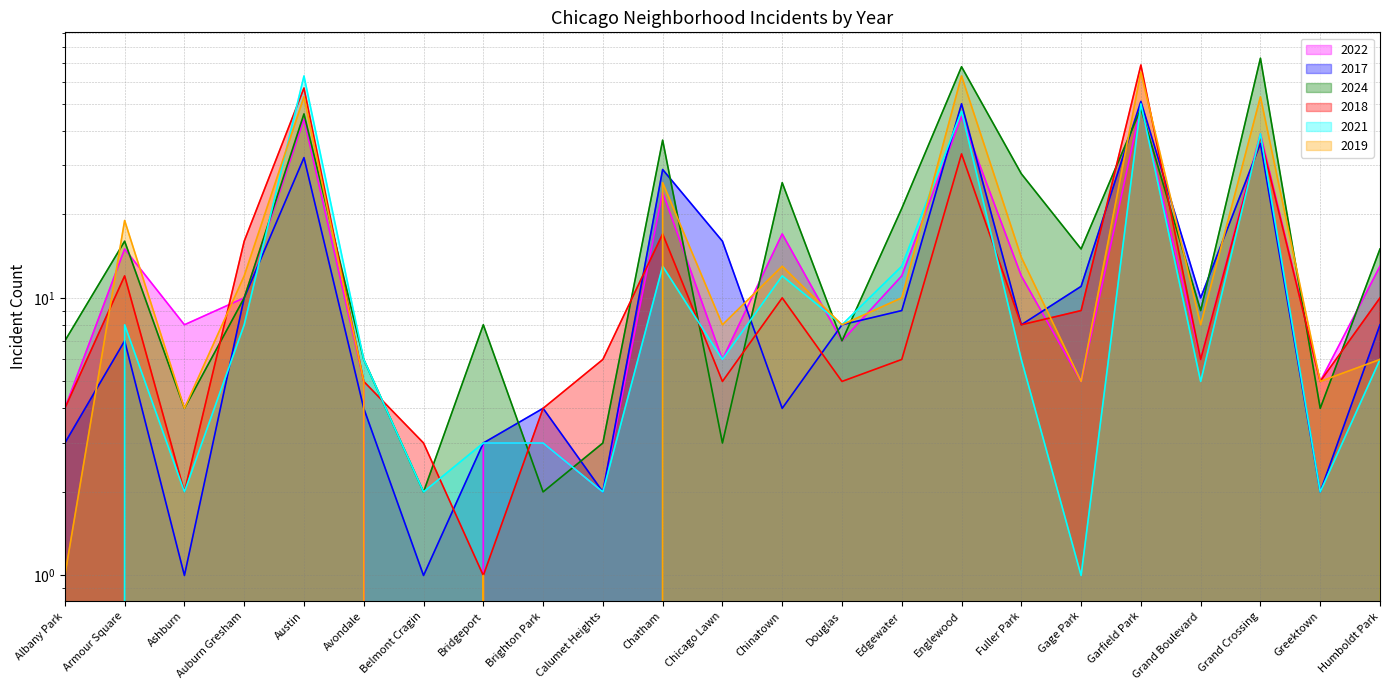

How many data points in 2022 are above 8?

11